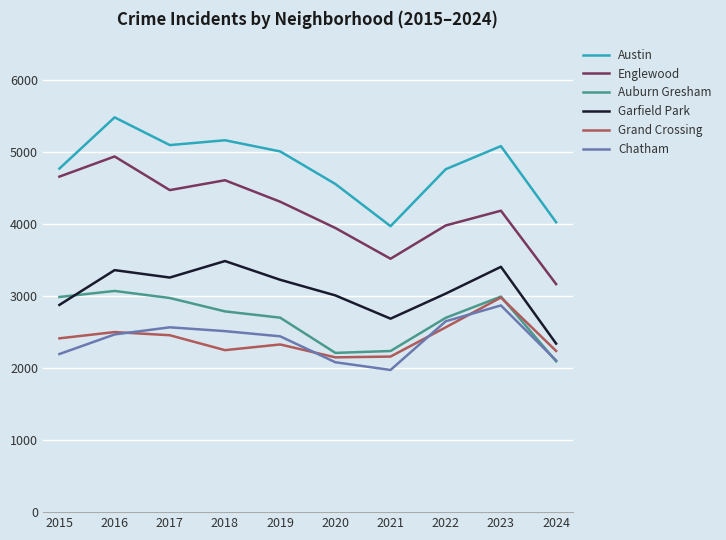

True or false: Chatham has a value of 3293 at 2024.

False